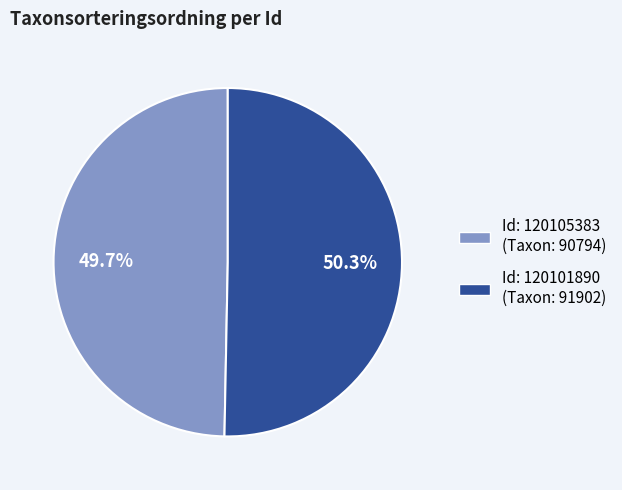

Does any single category account for the majority?

Yes